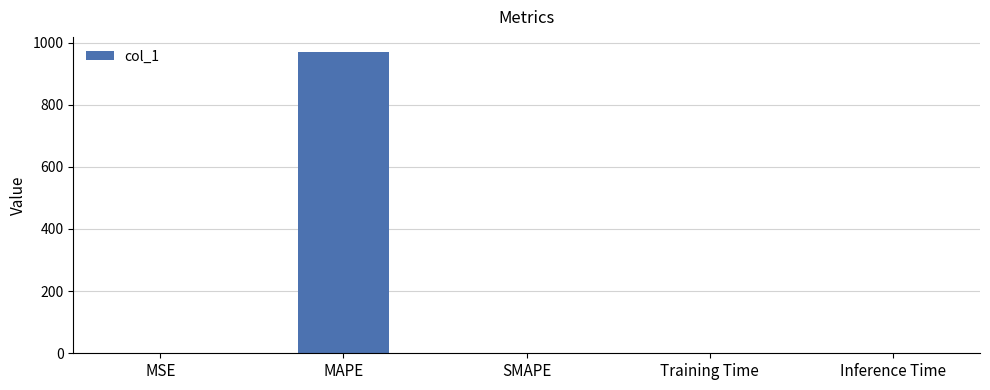

The value at MAPE is 969.7. True or false?

True